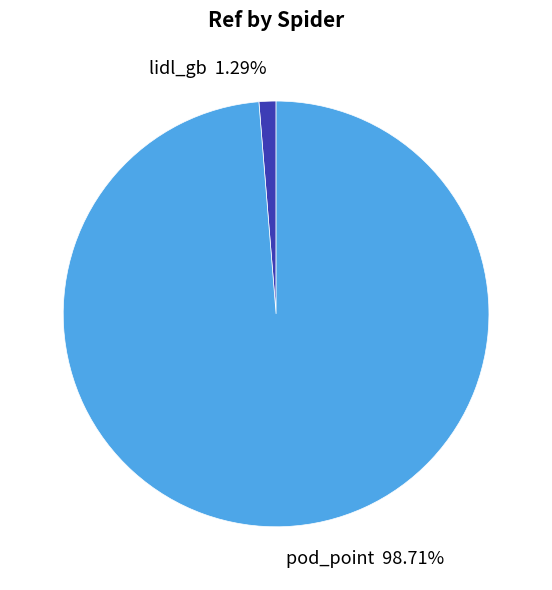

Which has a higher value, lidl_gb or pod_point?

pod_point